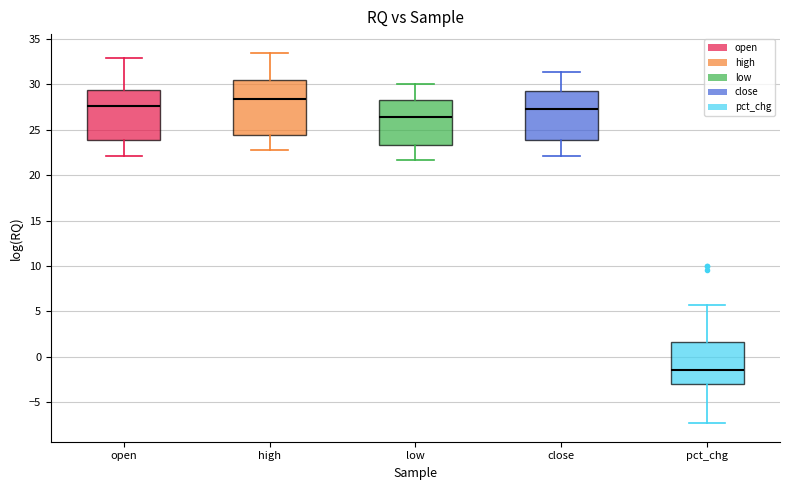

Comparing the boxes themselves (not the whiskers), which one is the tallest?

high